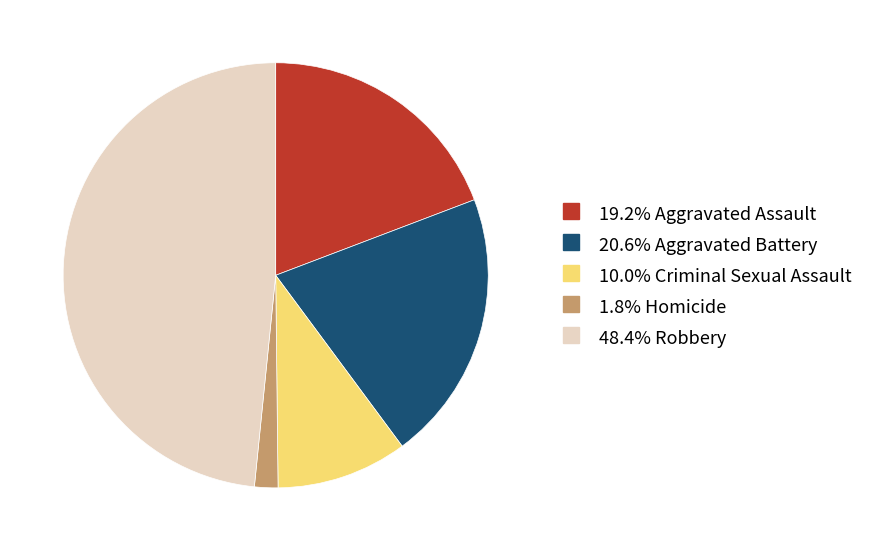

Does any single category account for the majority?

No